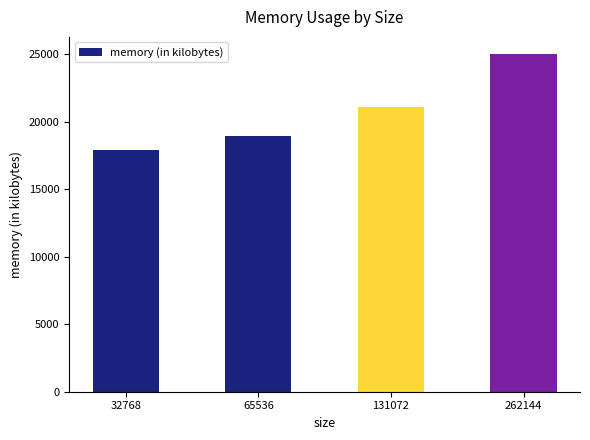

What is the sum of the values at 131072 and 262144?

46080